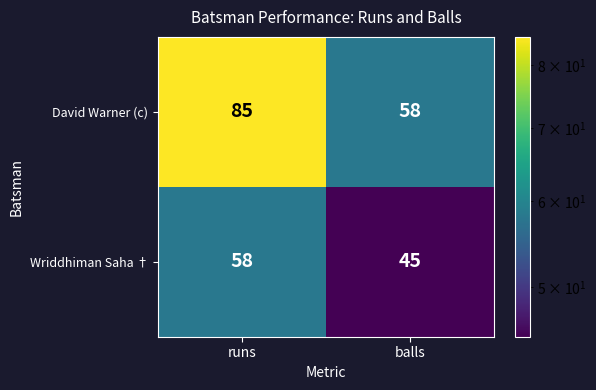

Which series has the largest range (max minus min)?

David Warner (c)